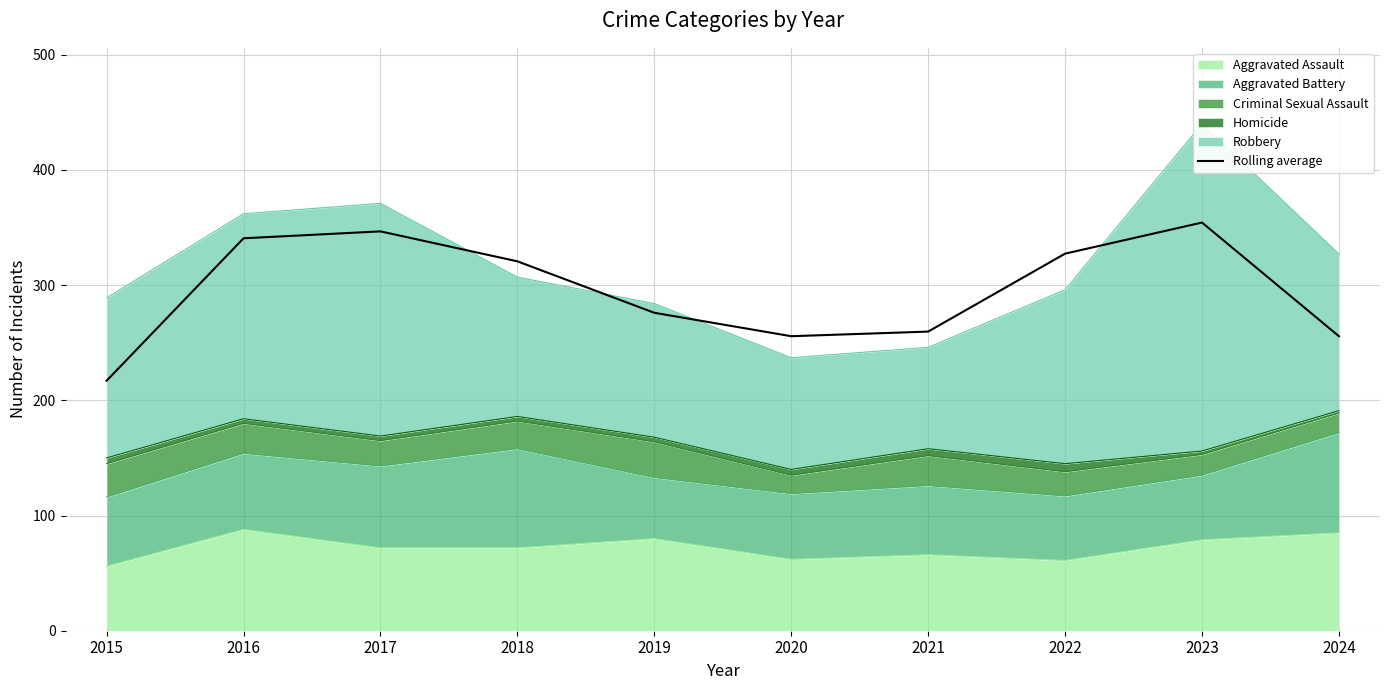

Which label corresponds to the smallest value in the chart?

2015